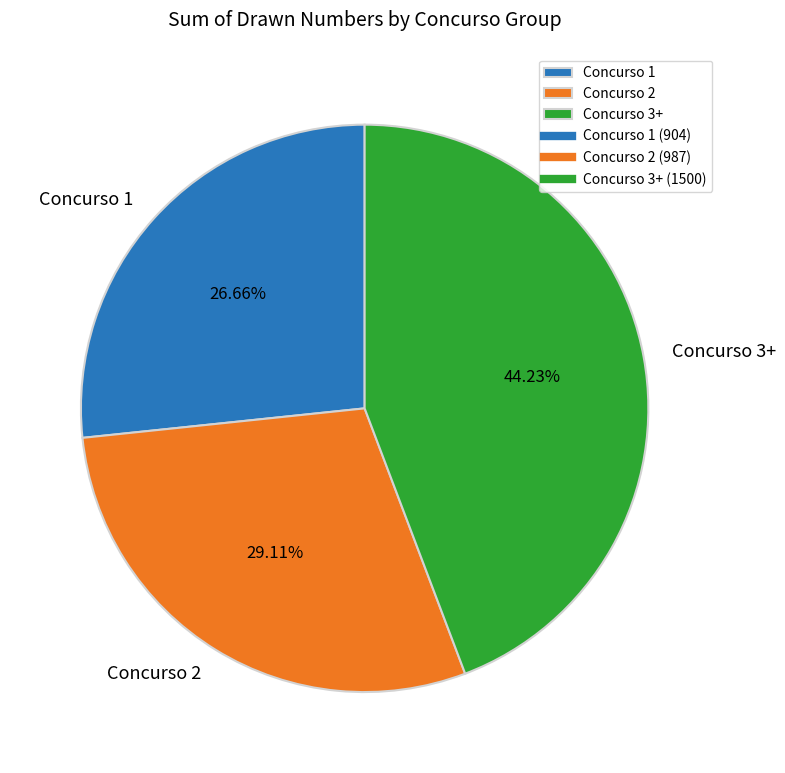

Is Concurso 3+ the majority of the pie?

No